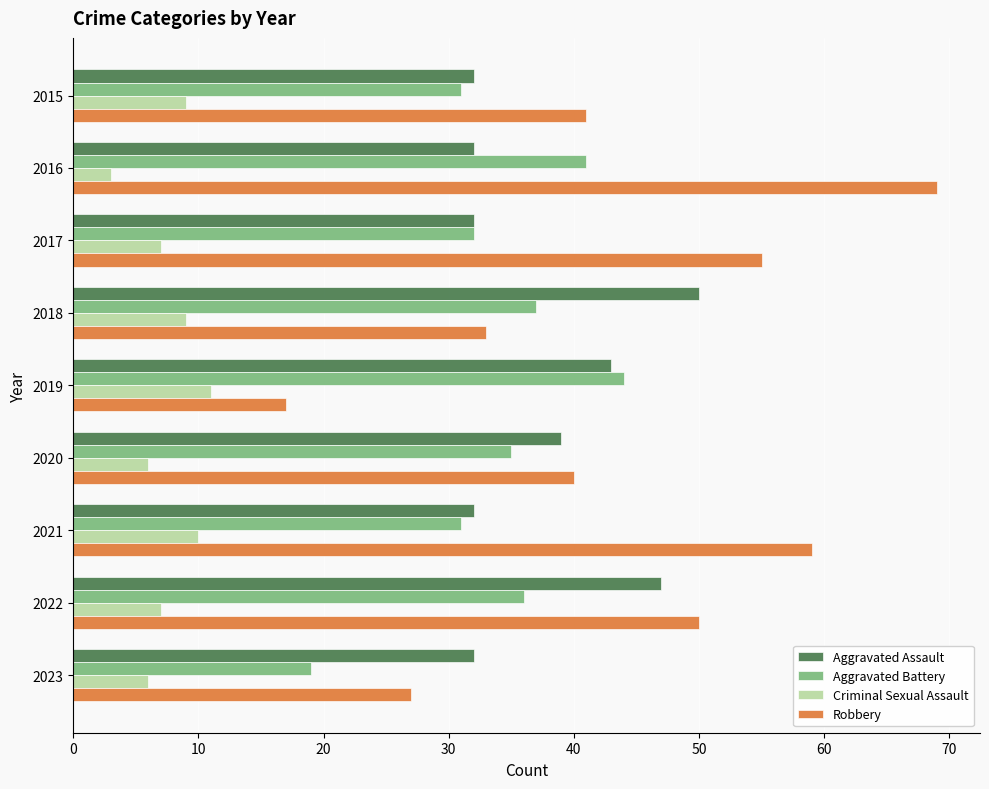

What is the lowest value of the Criminal Sexual Assault series?

3